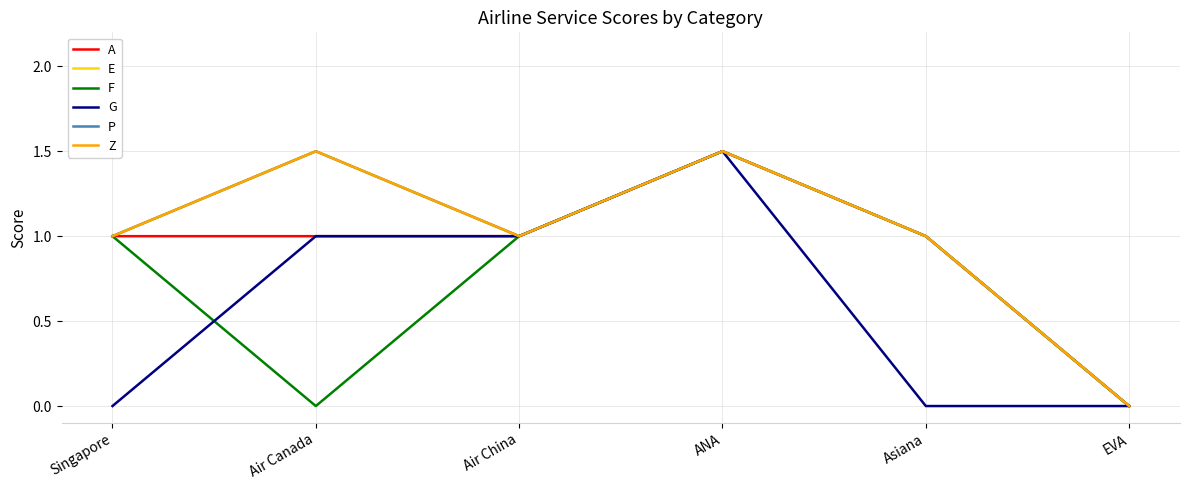

At how many categories does at least one series exceed 1?

2